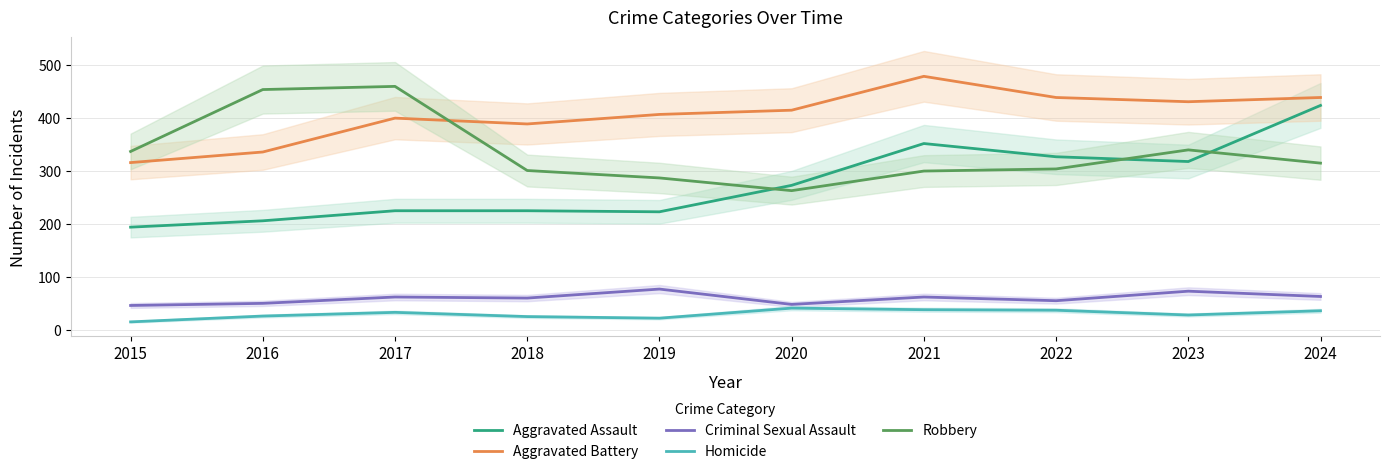

What is the spread (max minus min) of values at 2021?

441